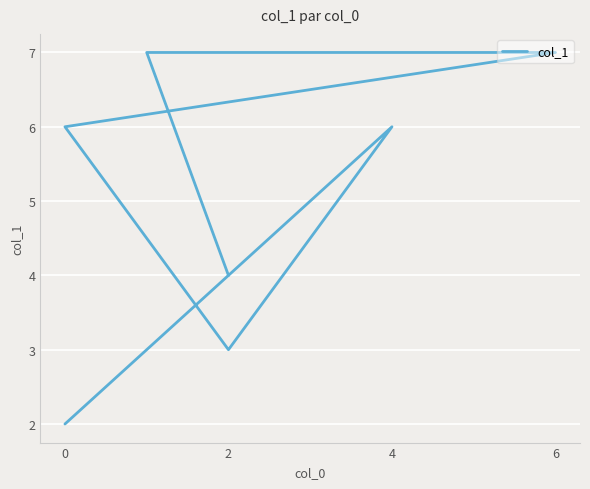

Count the values in the range 4 to 7.

6